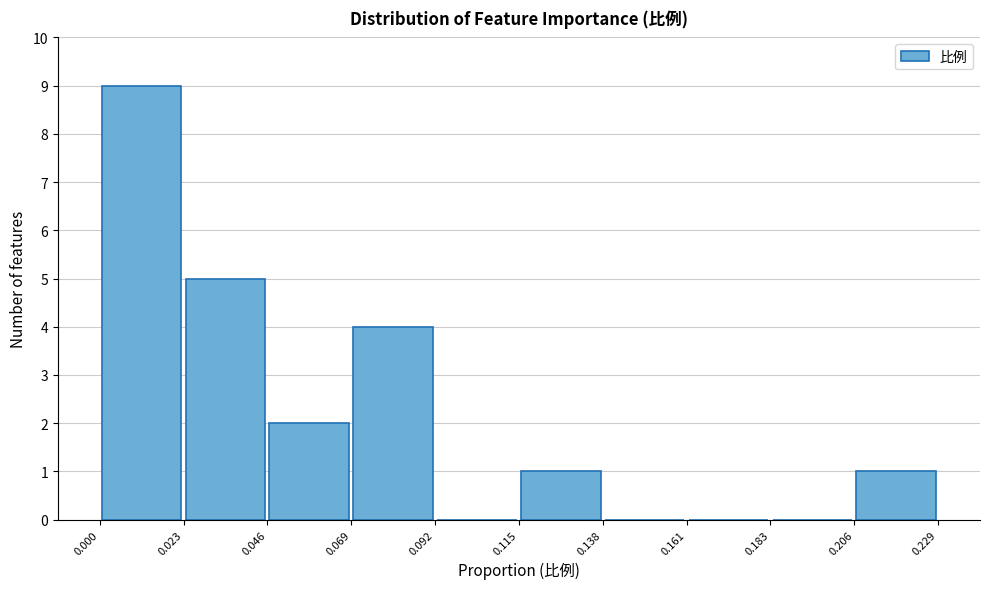

Reading left to right, transcribe this chart: for each bar, give the range it covers on the x-axis and its height. The values are not printed on the chart, so give them approximately, as read against the axis.

0.000 to 0.023: 9
0.023 to 0.046: 5
0.046 to 0.069: 2
0.069 to 0.092: 4
0.092 to 0.115: 0
0.115 to 0.138: 1
0.138 to 0.161: 0
0.161 to 0.183: 0
0.183 to 0.206: 0
0.206 to 0.229: 1